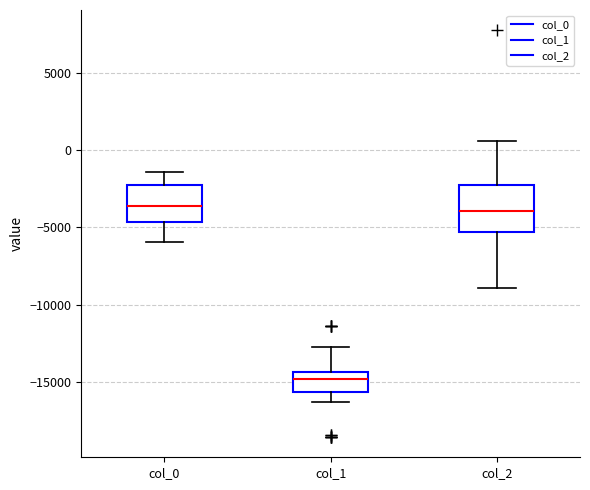

Where does the median line of the box for col_1 sit on the y-axis? The values are not printed on the chart, so give them approximately, as read against the axis.

-15000